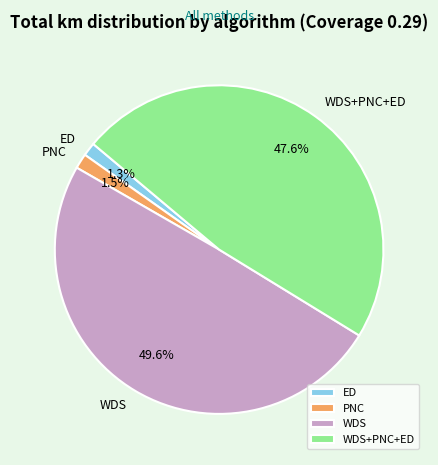

Which category has the biggest portion of the pie?

WDS